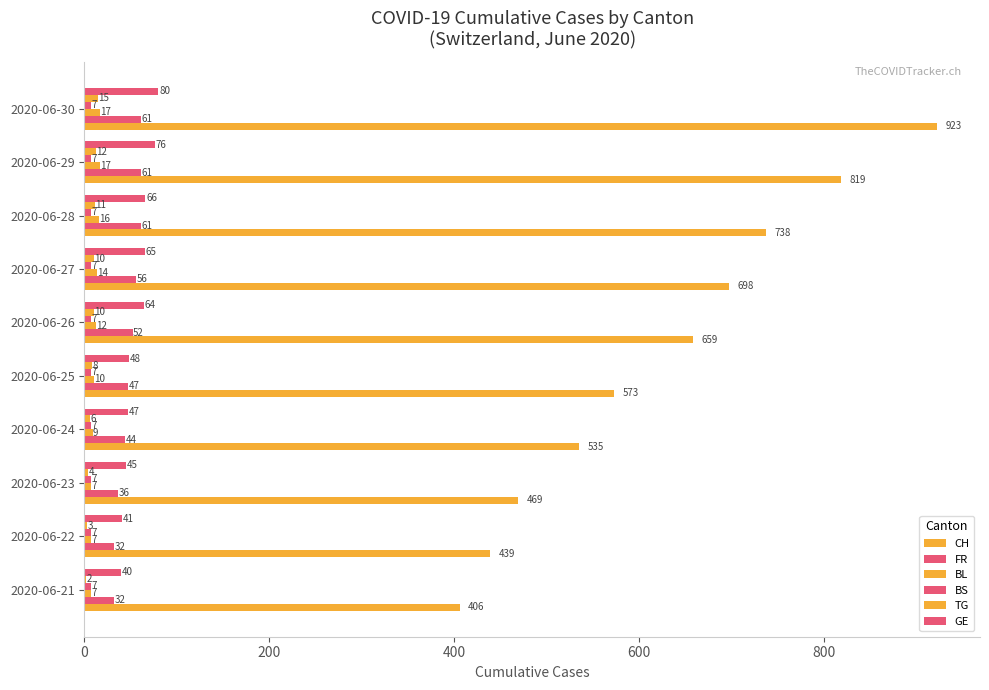

What is the value of the GE bar at the 3rd from the left?

45.0